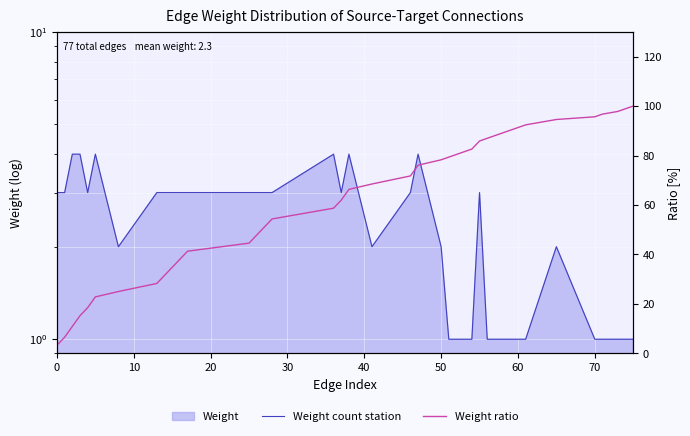

What is the difference between the maximum and minimum values in the Weight count station series?

3.0